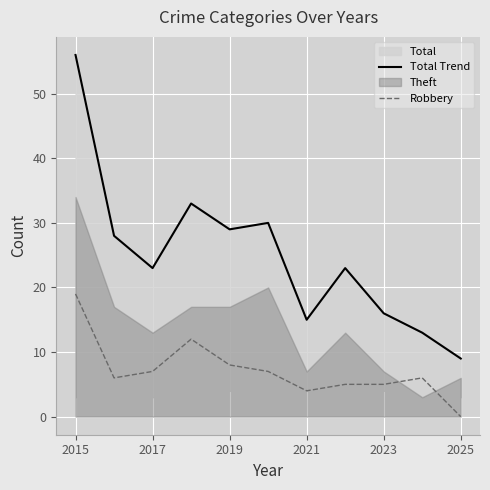

What is the highest value of the Robbery series?

19